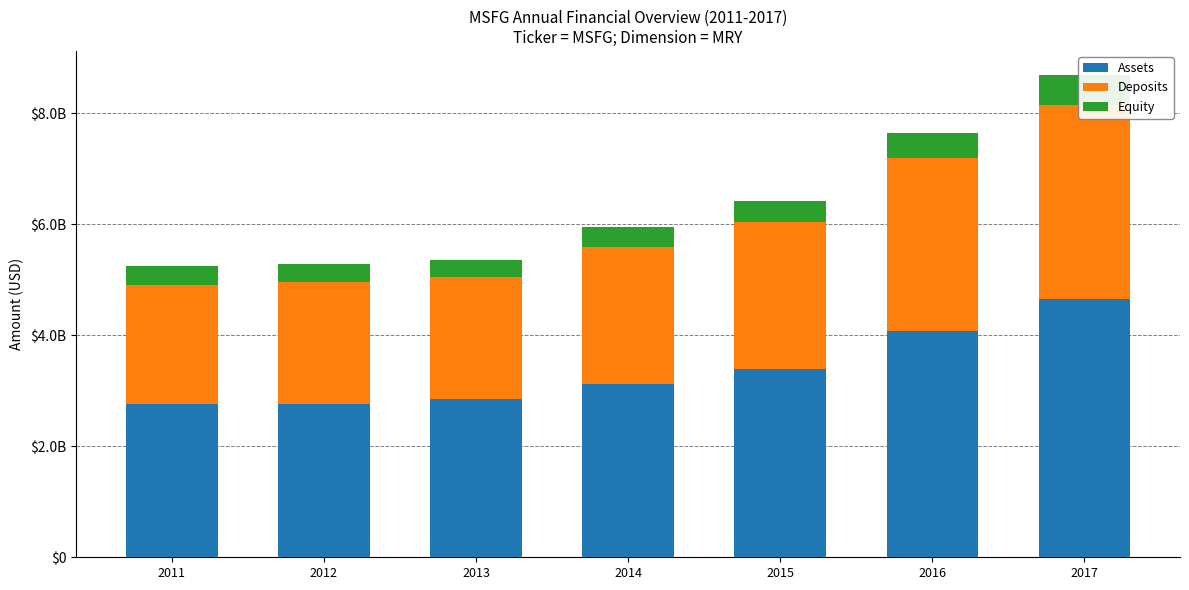

Is the value of Equity at 2013 greater than the value of Assets at 2013?

No